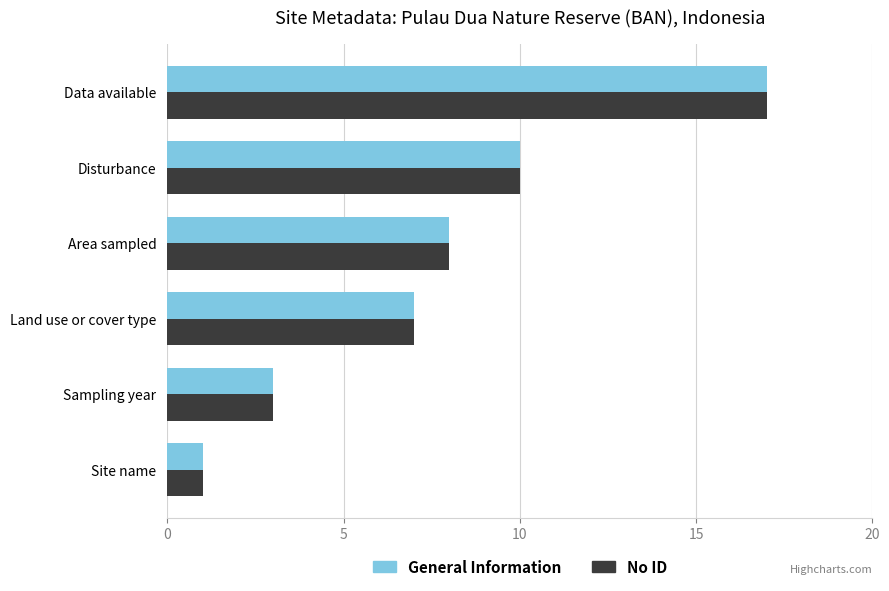

How many series are shown in this chart?

2